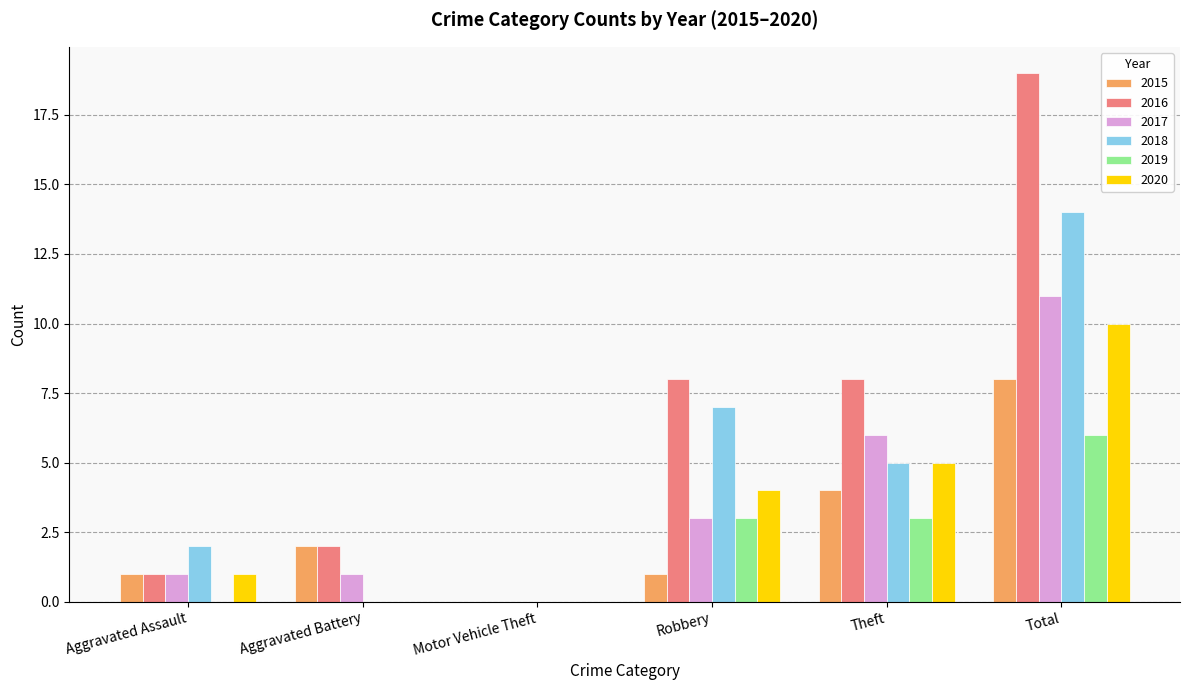

How many values in 2017 are above zero?

5